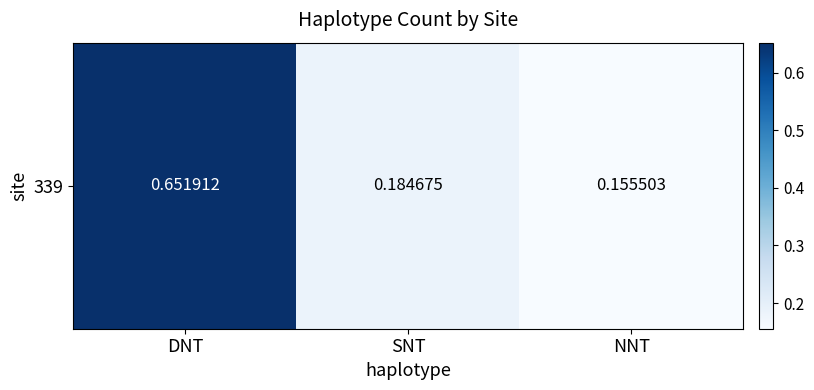

What is the change in value from DNT to SNT?

-0.5